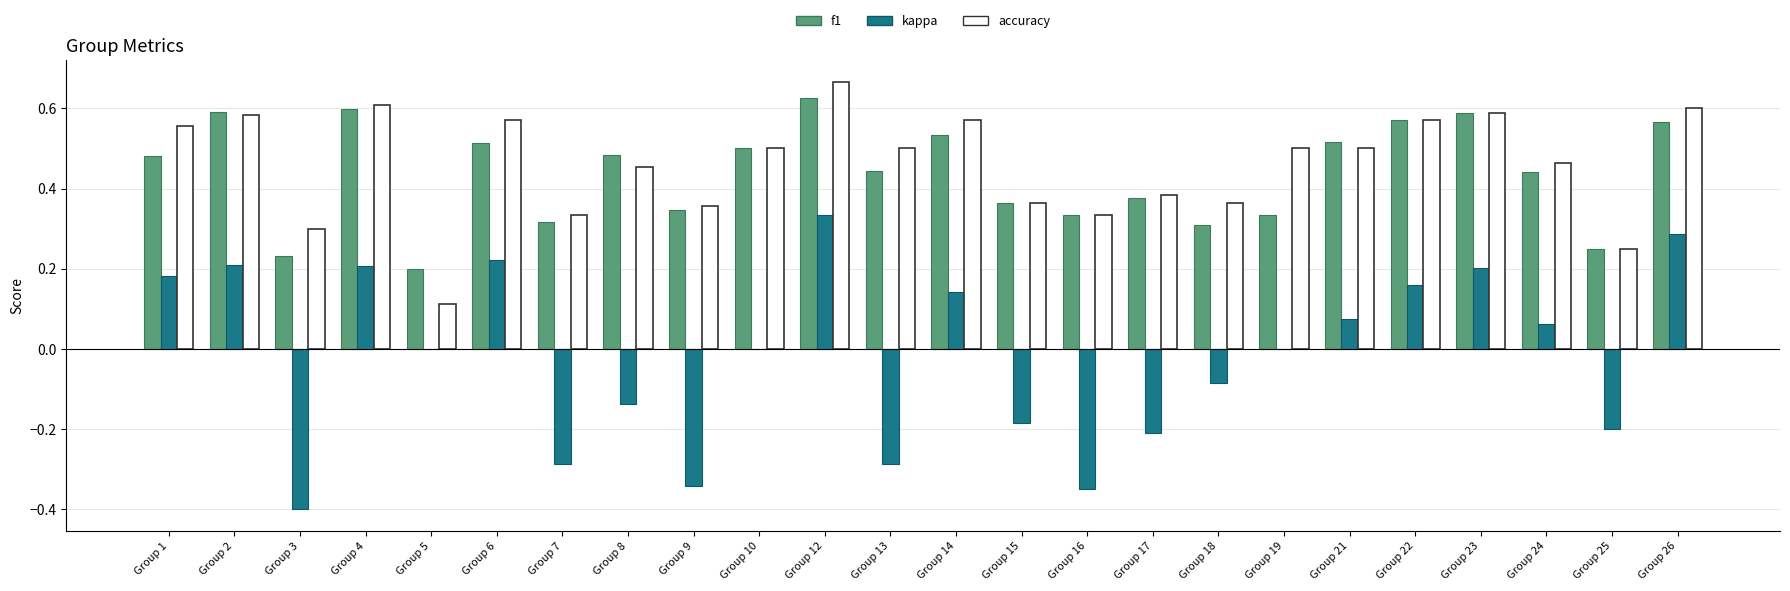

Are the bars horizontal?

No